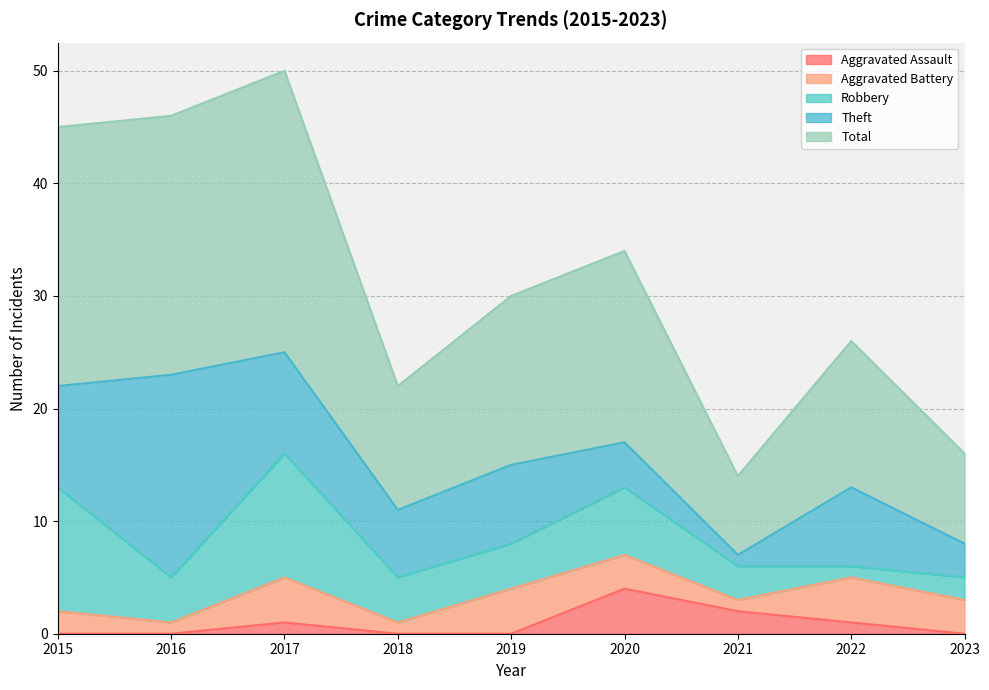

Read the Aggravated Assault value at 2020.

4